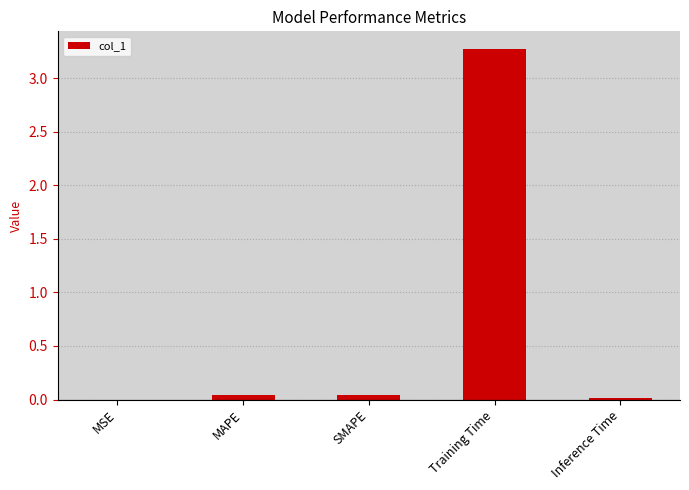

Which label corresponds to the largest value in the chart?

Training Time